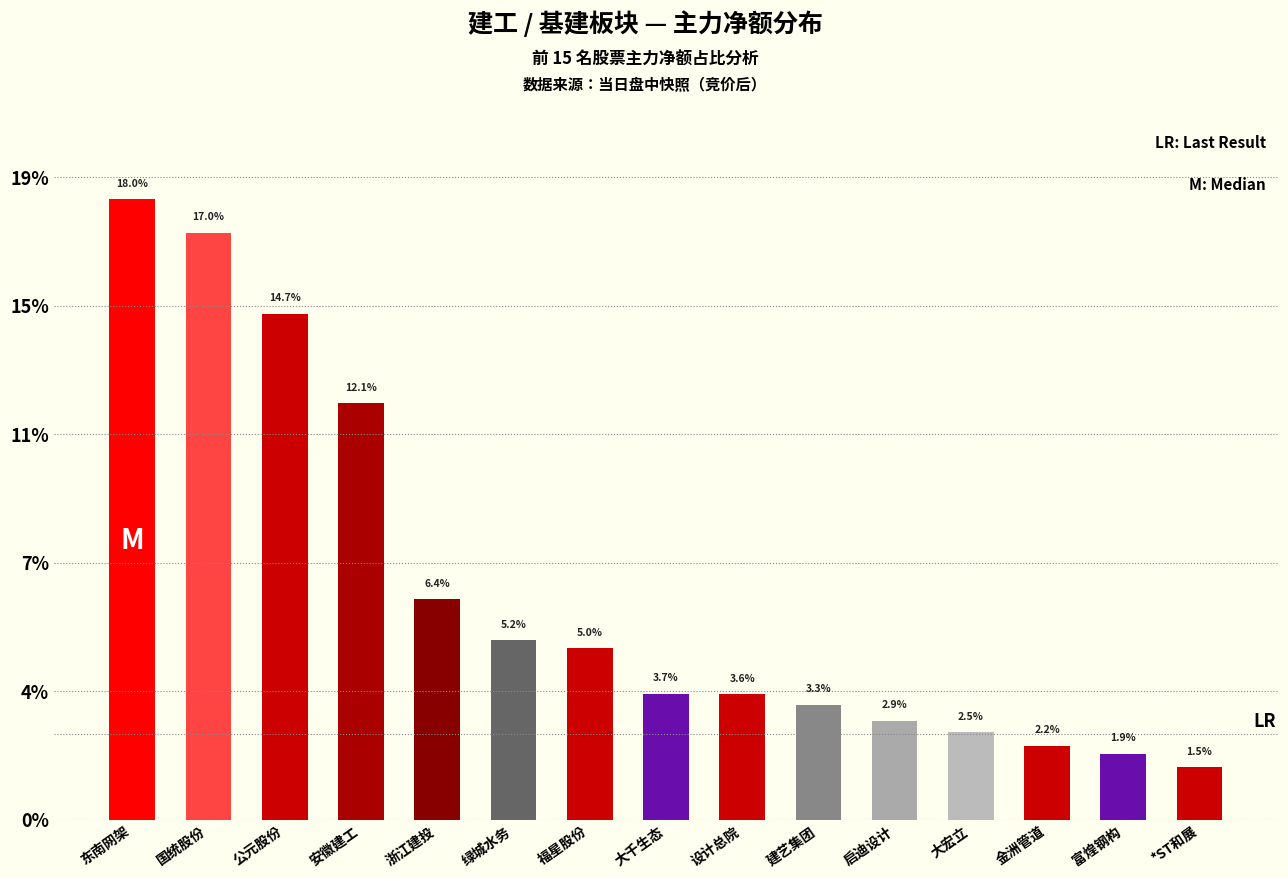

Reading left to right, what are all the values shown in this chart?

东南网架=18.0	国统股份=17.0	公元股份=14.7	安徽建工=12.1	浙江建投=6.4	绿城水务=5.2	福星股份=5.0	大千生态=3.7	设计总院=3.6	建艺集团=3.3	启迪设计=2.9	大宏立=2.5	金洲管道=2.2	富煌钢构=1.9	*ST和展=1.5